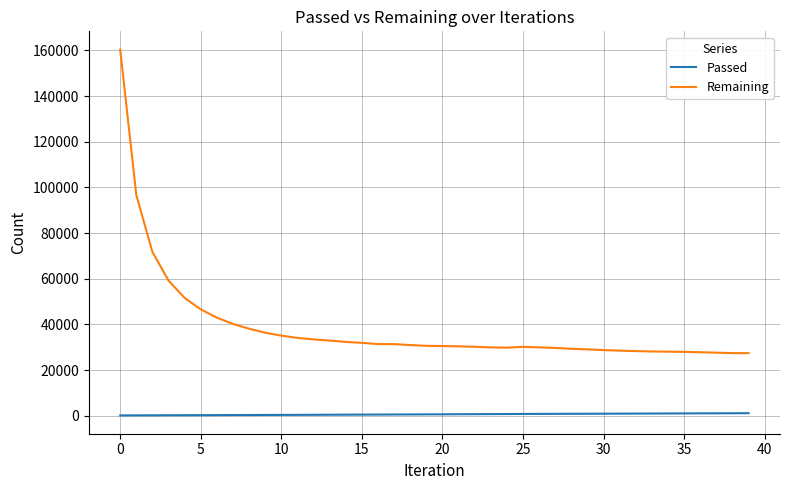

True or false: Passed and Remaining cross at least once.

False